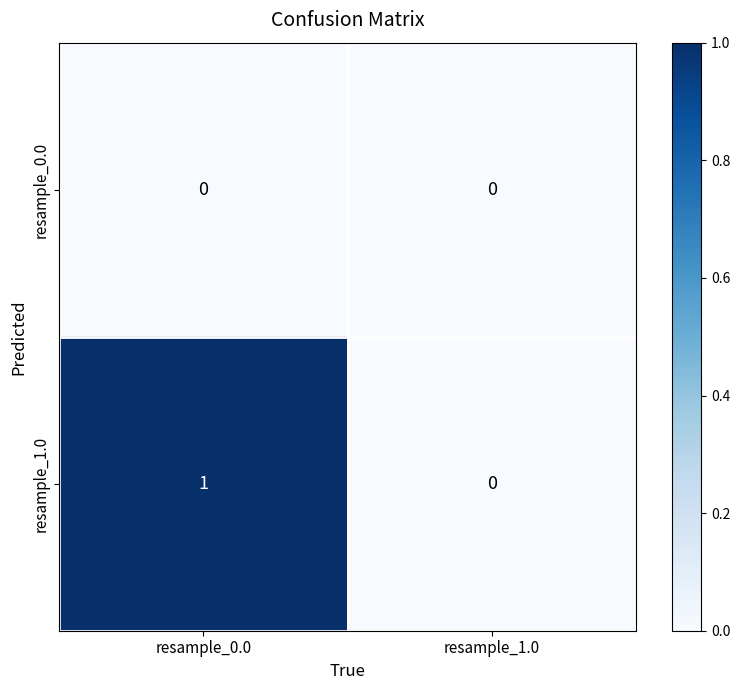

At which label is resample_1.0 closest to 0?

resample_1.0